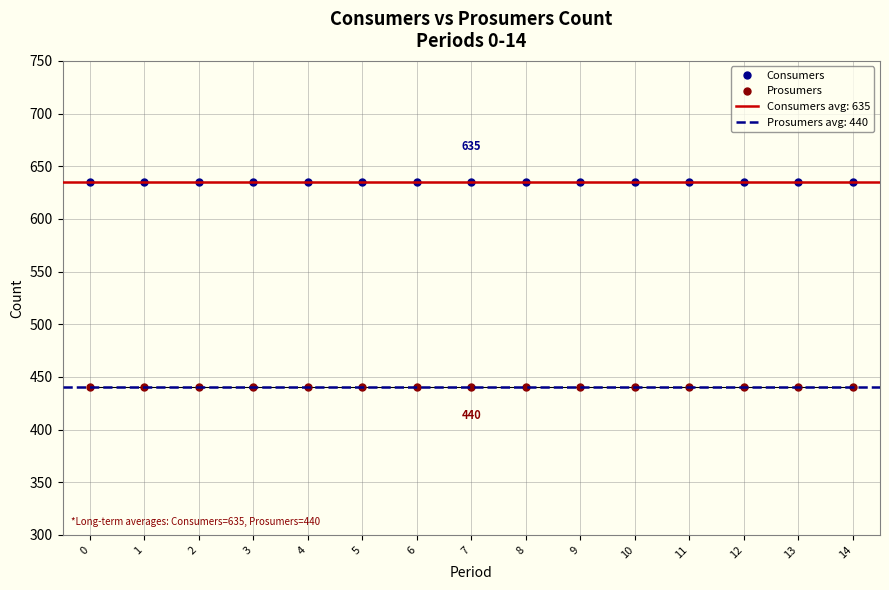

Which series has the largest range (max minus min)?

Consumers